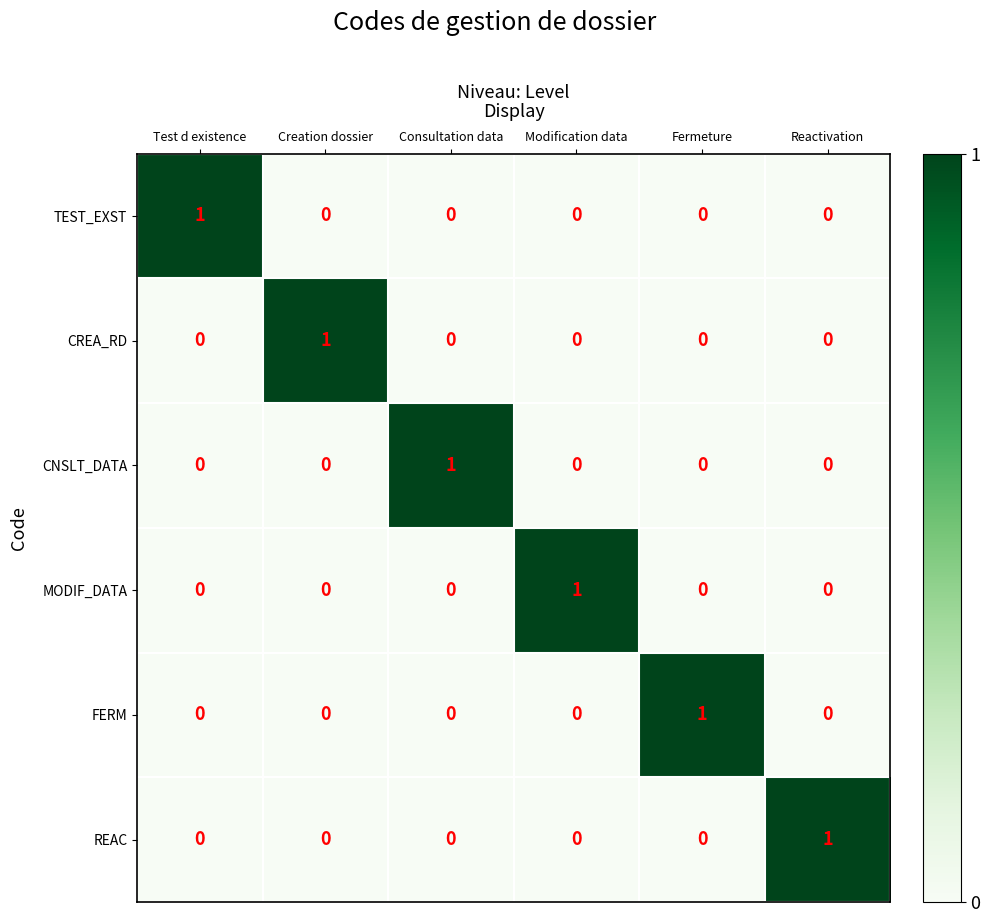

At which label does CREA_RD reach its peak?

Creation dossier